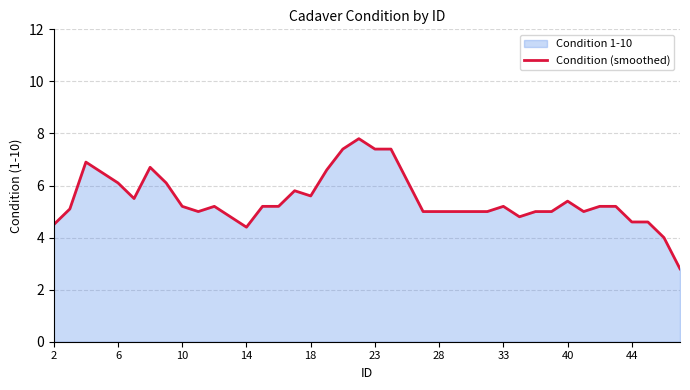

True or false: the data has more than 1 interior local peaks.

True